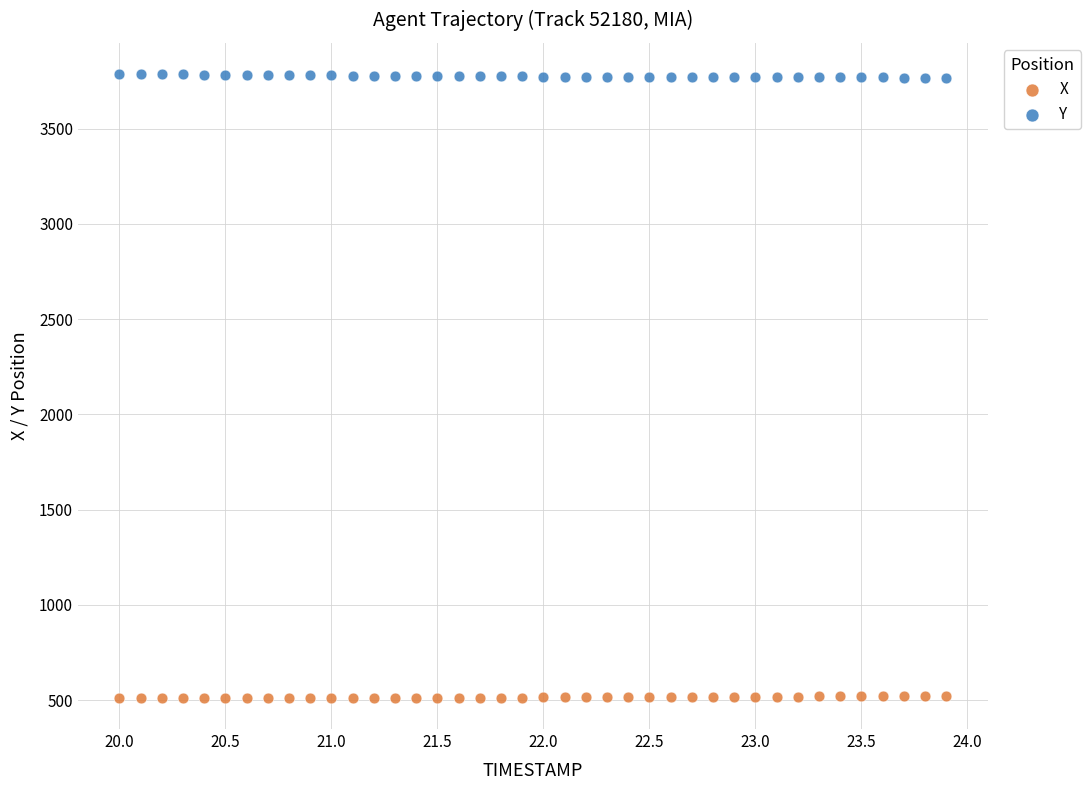

Across all data points, what is the range of X values (max minus min)?

3.9